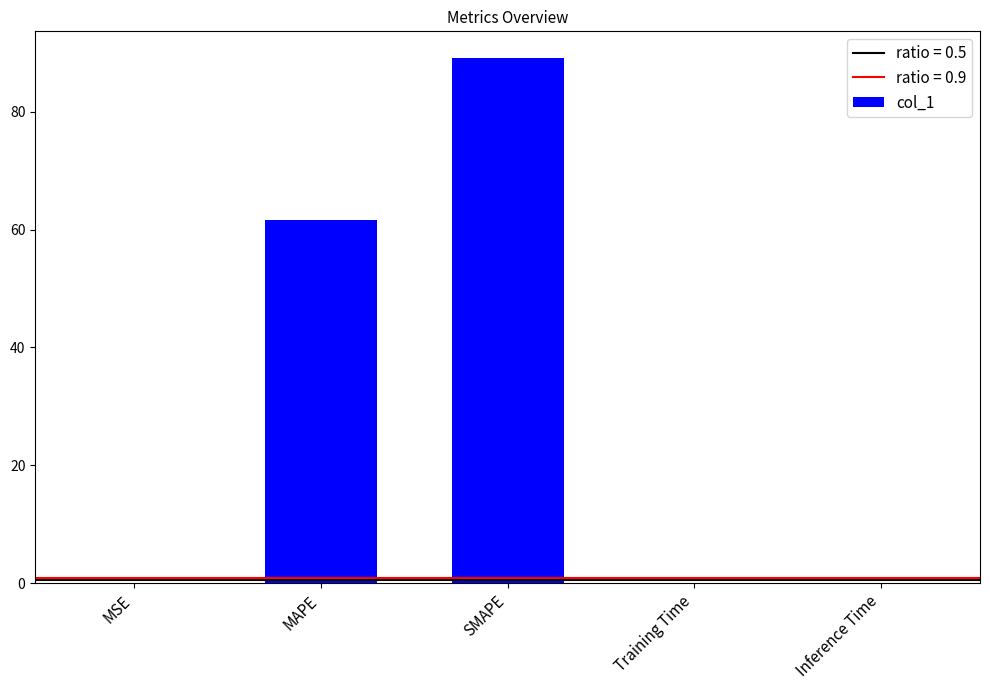

What is the greatest value displayed?

89.2